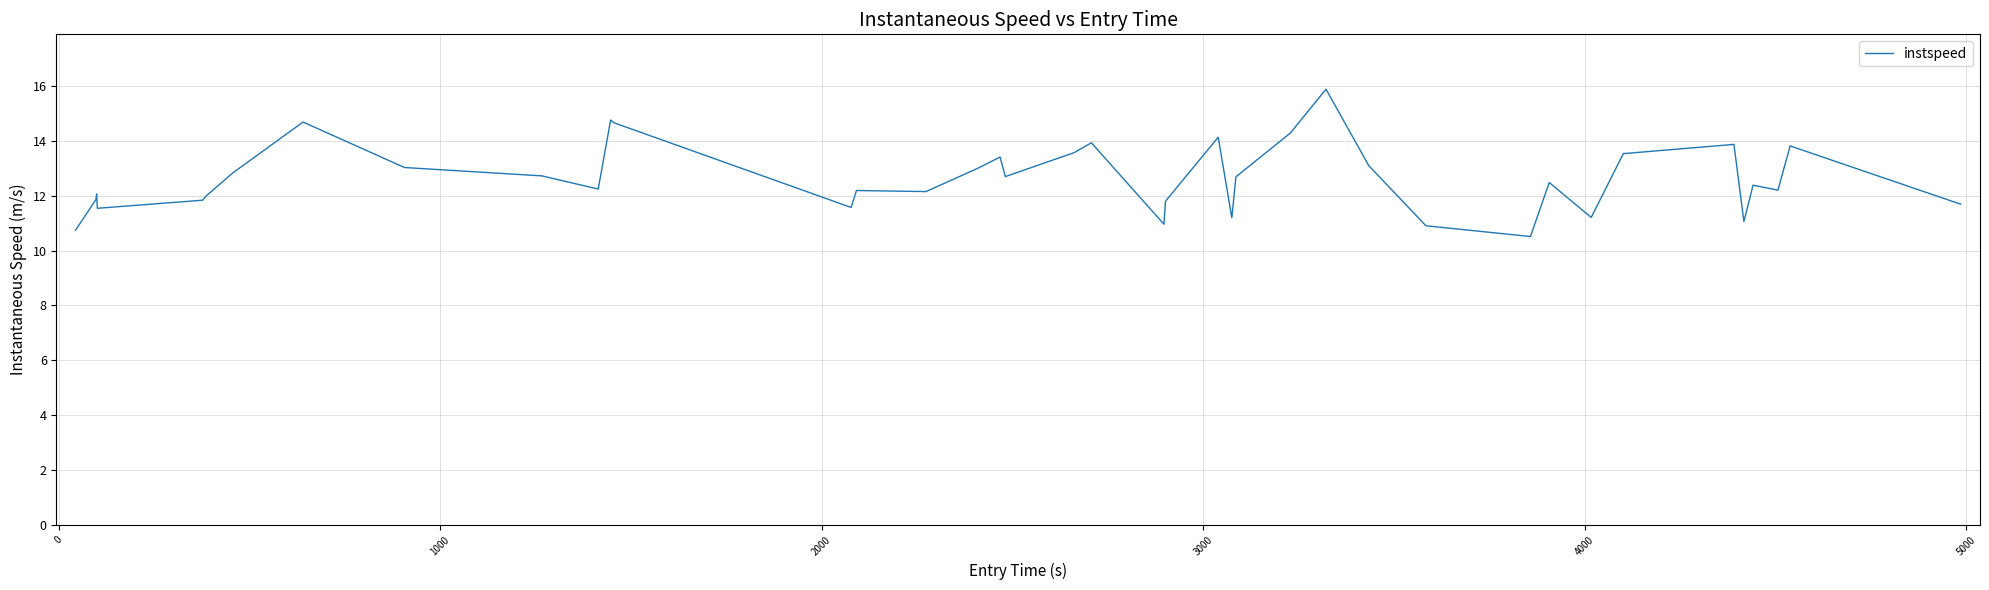

What is the greatest value displayed?

15.9